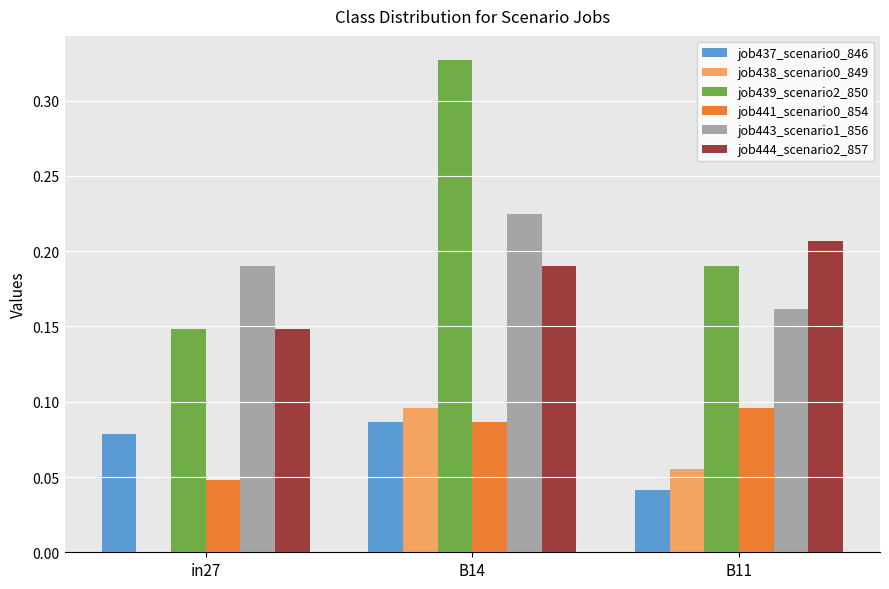

Are the bars grouped side by side (vs. stacked)?

Yes